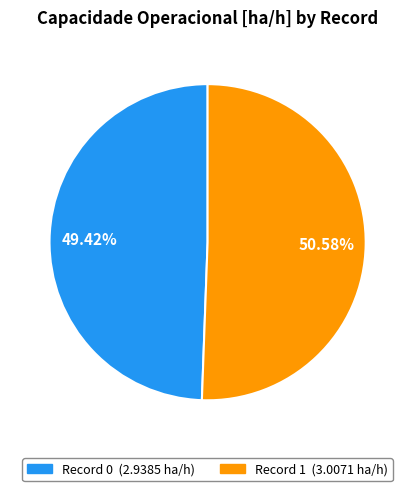

Does any single category account for the majority?

Yes